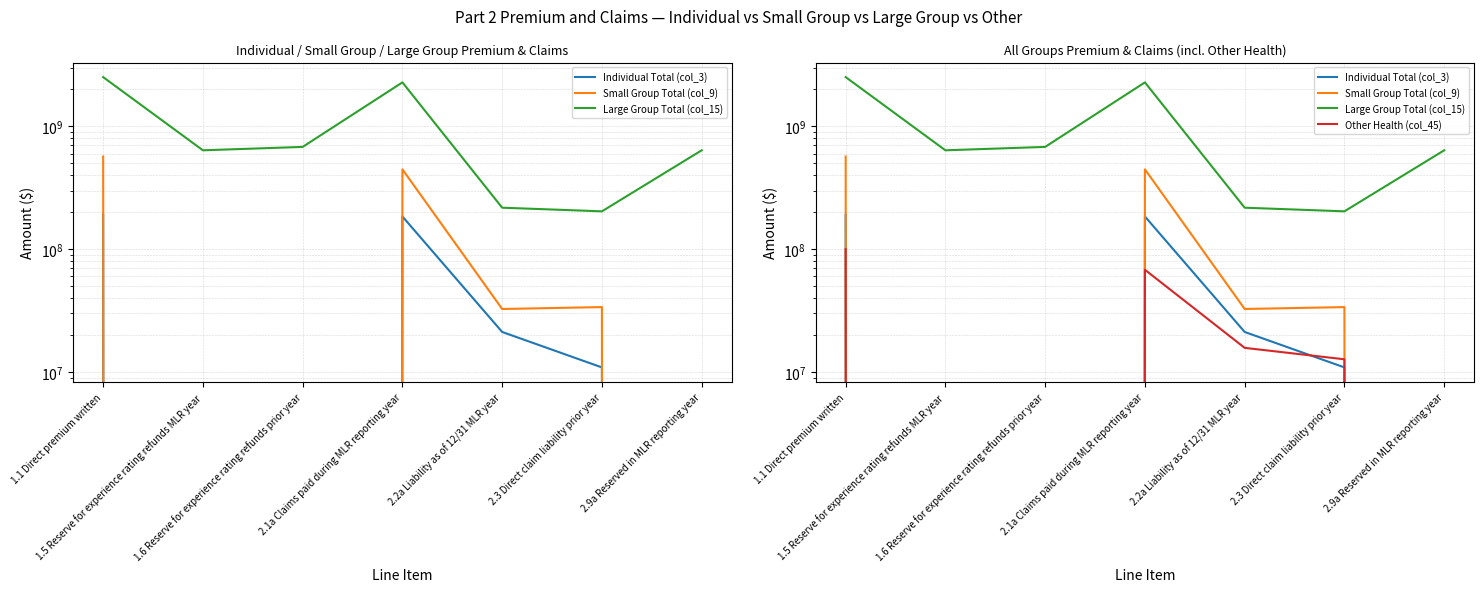

True or false: Individual Total (col_3) has more than 1 points higher than both neighbors.

False